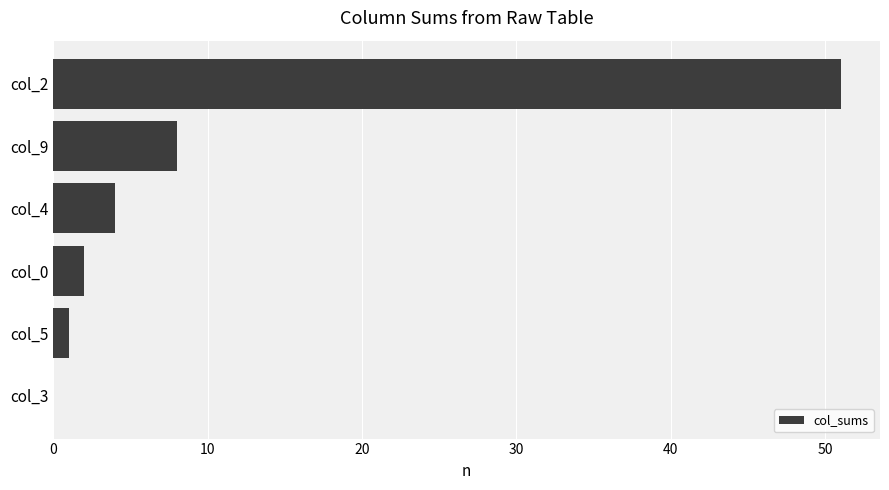

What is the sum of all values?

66